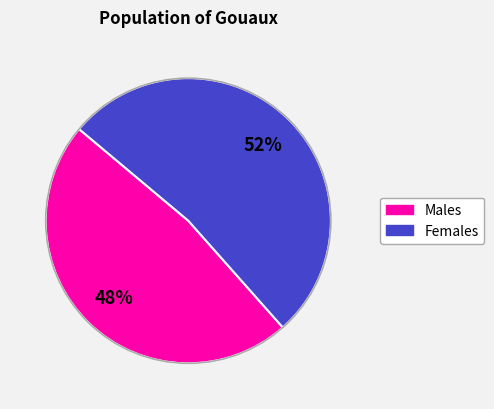

To the nearest percent, what is the average slice percentage?

50%